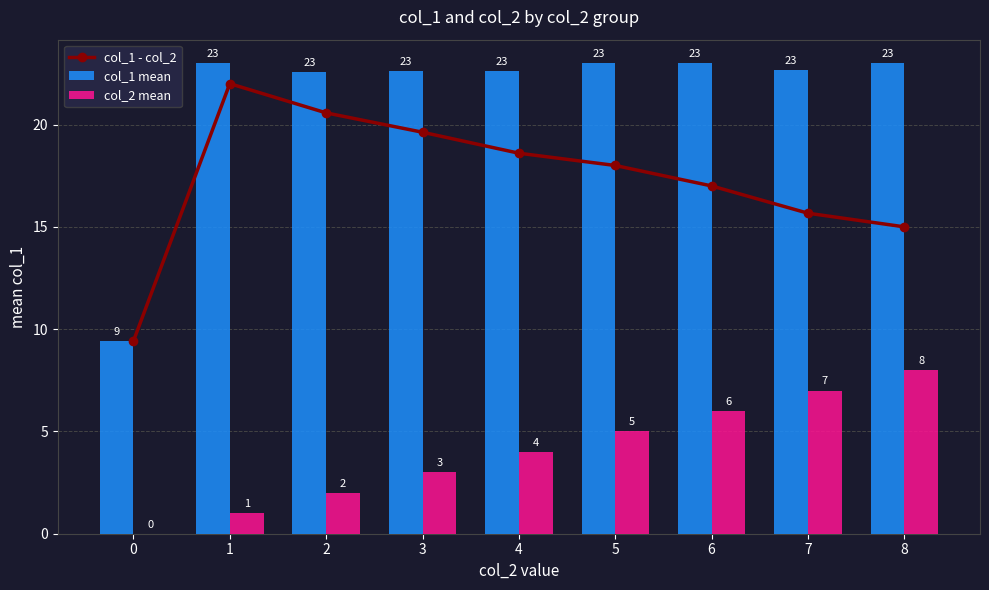

Does the chart contain stacked bars?

No